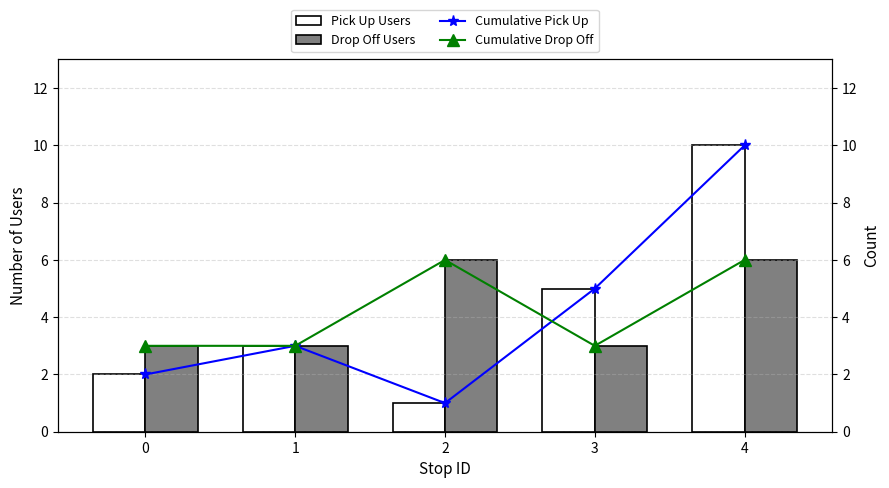

Rank the categories by Cumulative Pick Up value from lowest to highest.

2, 0, 1, 3, 4